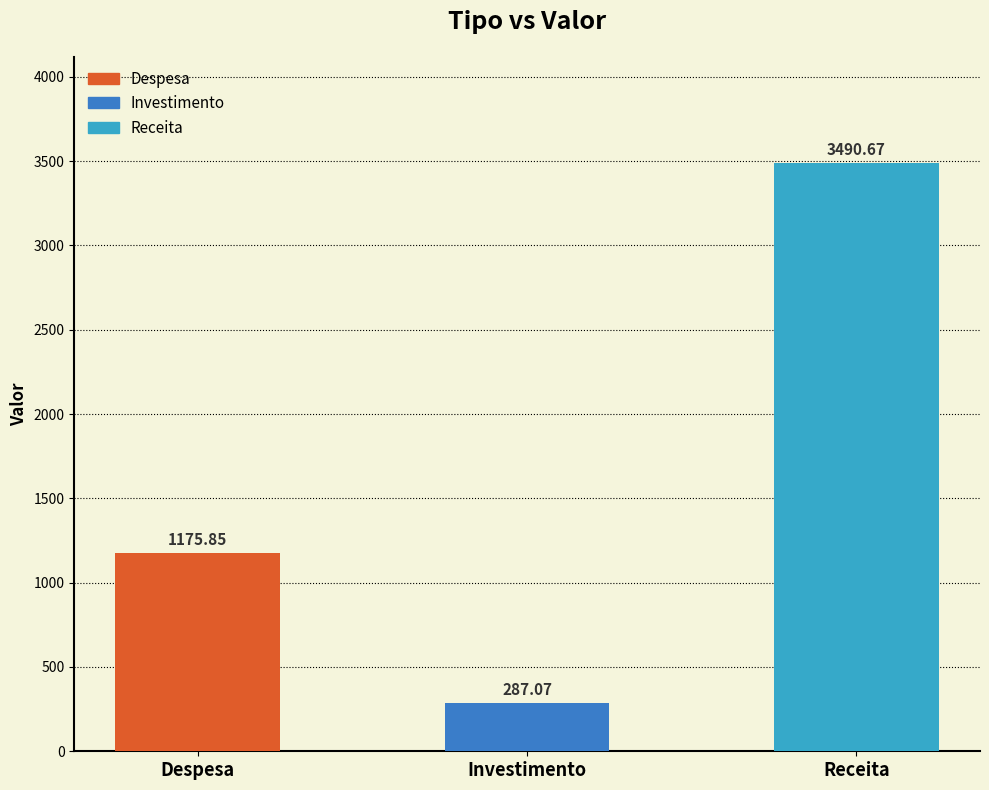

What is the label of the 1st bar from the left?

Despesa